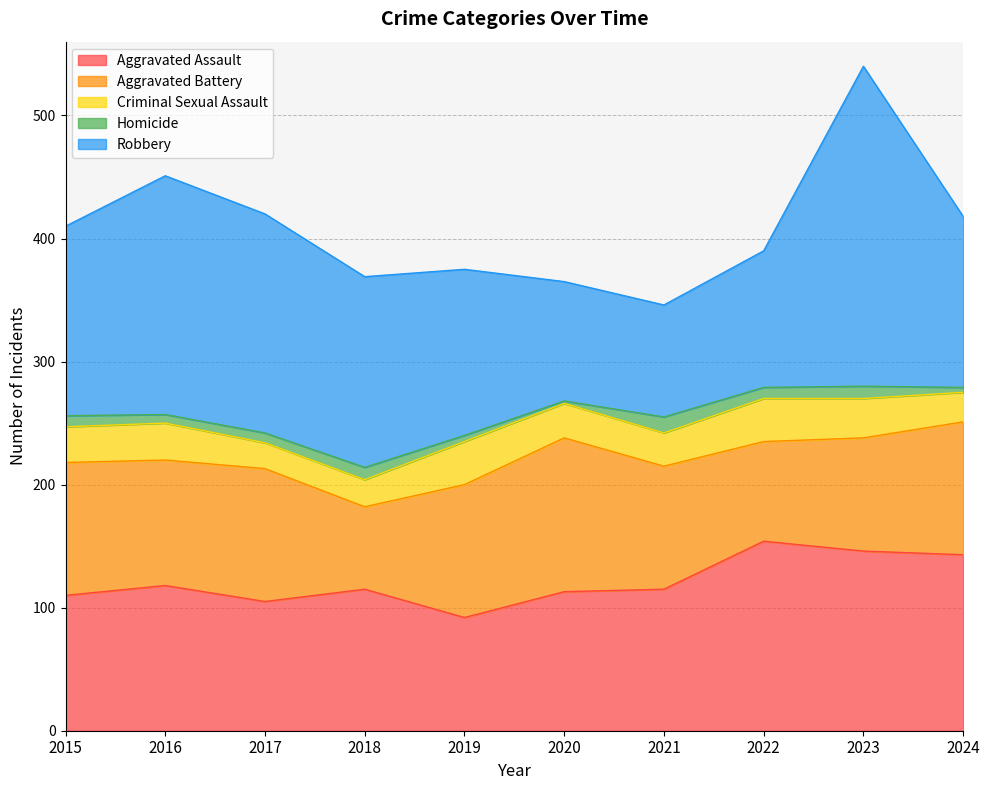

At 2016, list the series in order from largest to smallest.

Robbery, Aggravated Assault, Aggravated Battery, Criminal Sexual Assault, Homicide